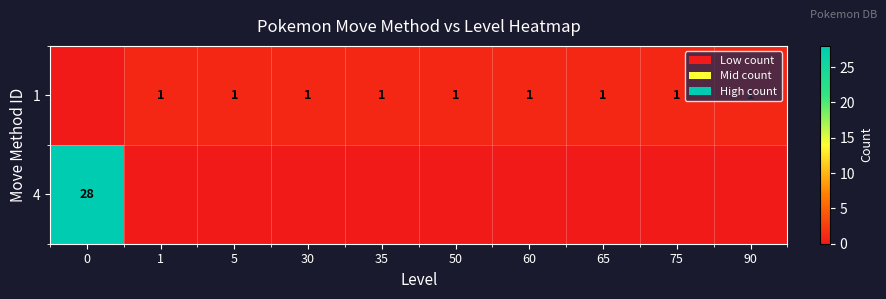

Is it true that 1 equals 1 at 75?

True